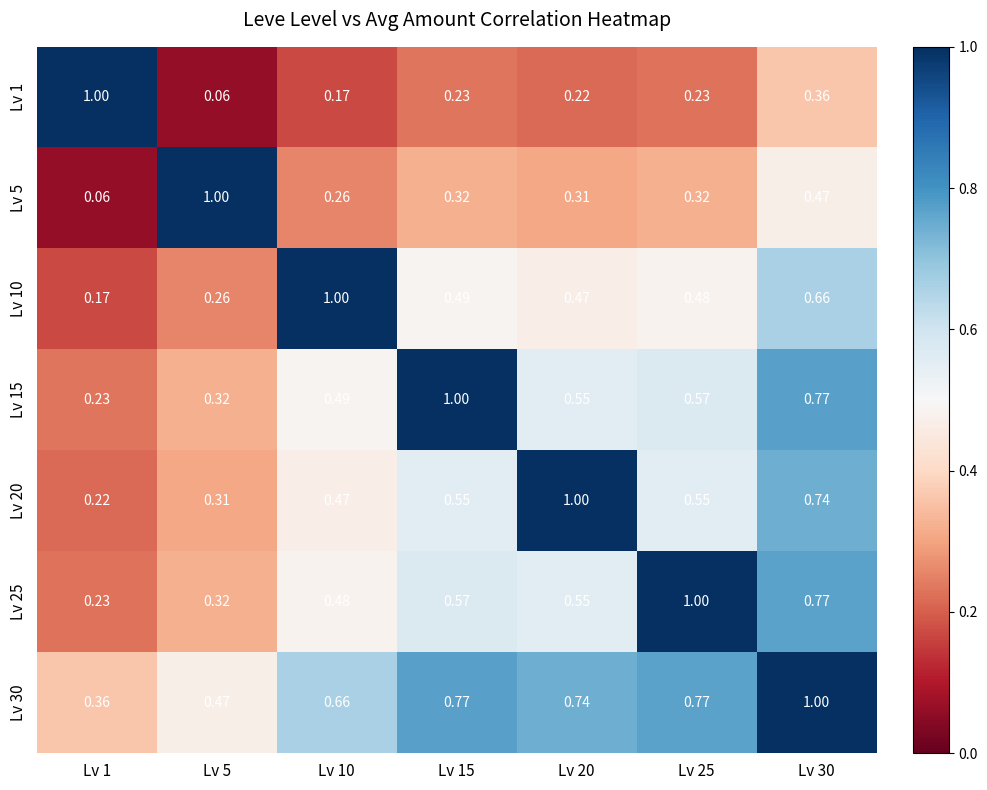

What is the difference between the highest and lowest values at Lv 10?

0.8